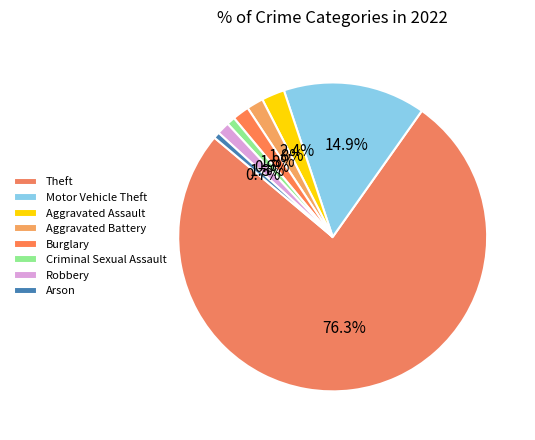

How many slices are in this pie chart?

8